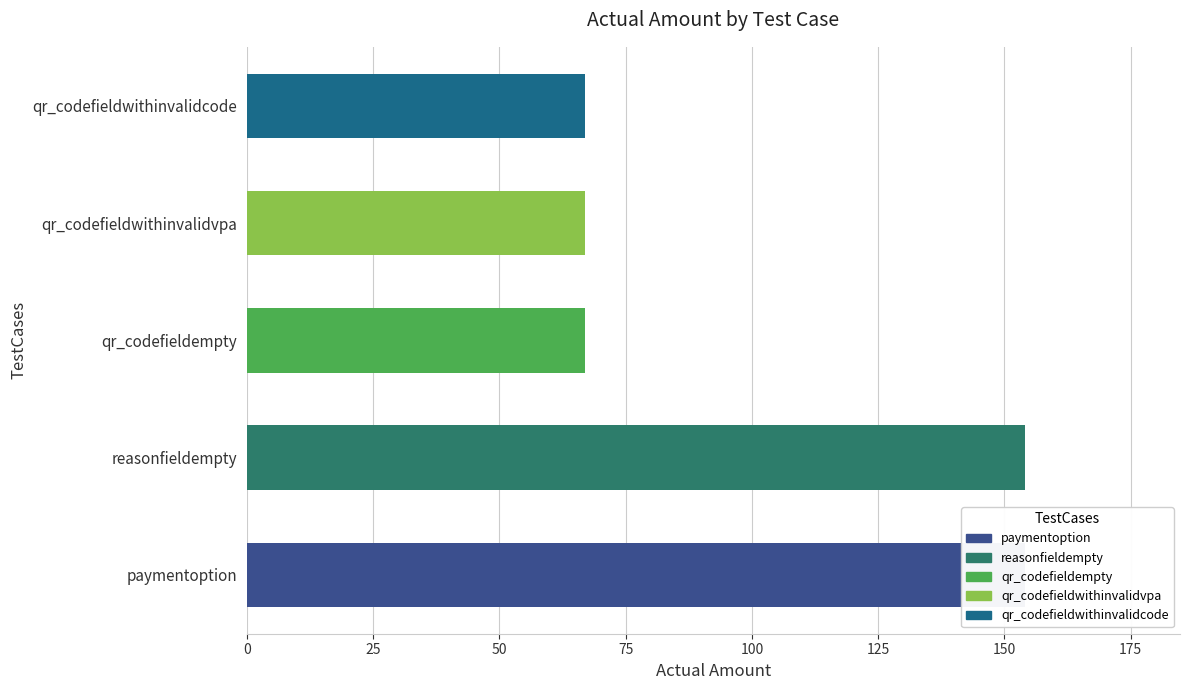

What is the average value?

102